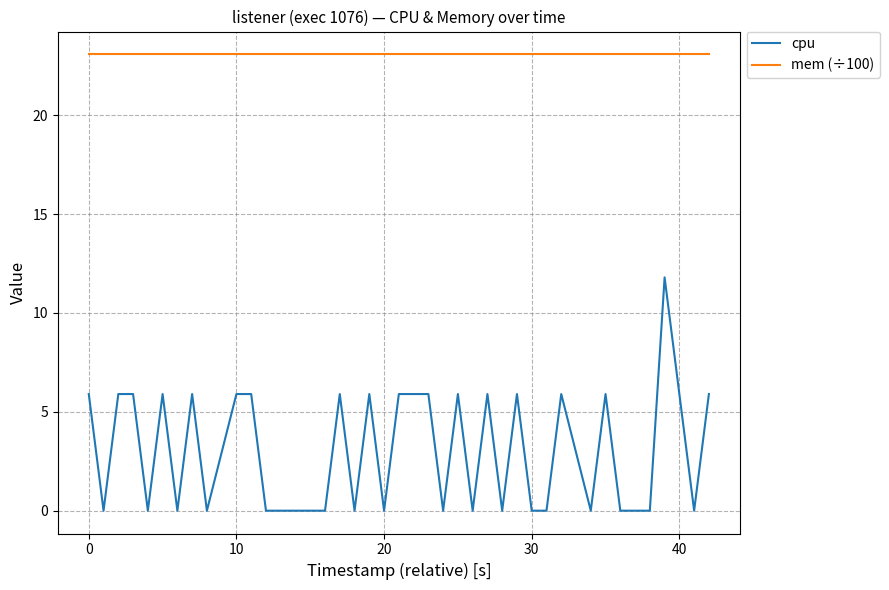

True or false: cpu and mem (÷100) cross at least once.

False